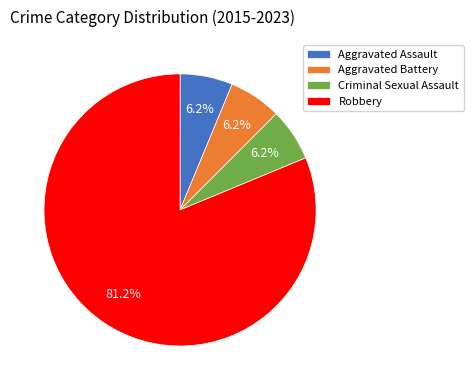

How many slices are in this pie chart?

4